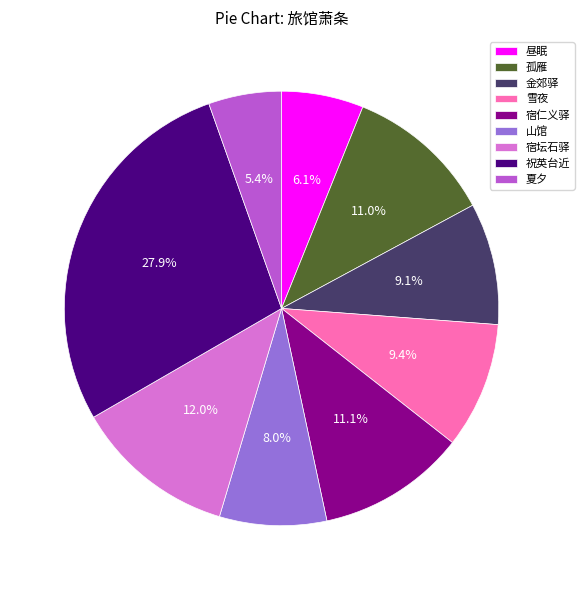

Is there any slice that represents more than half of the pie?

No